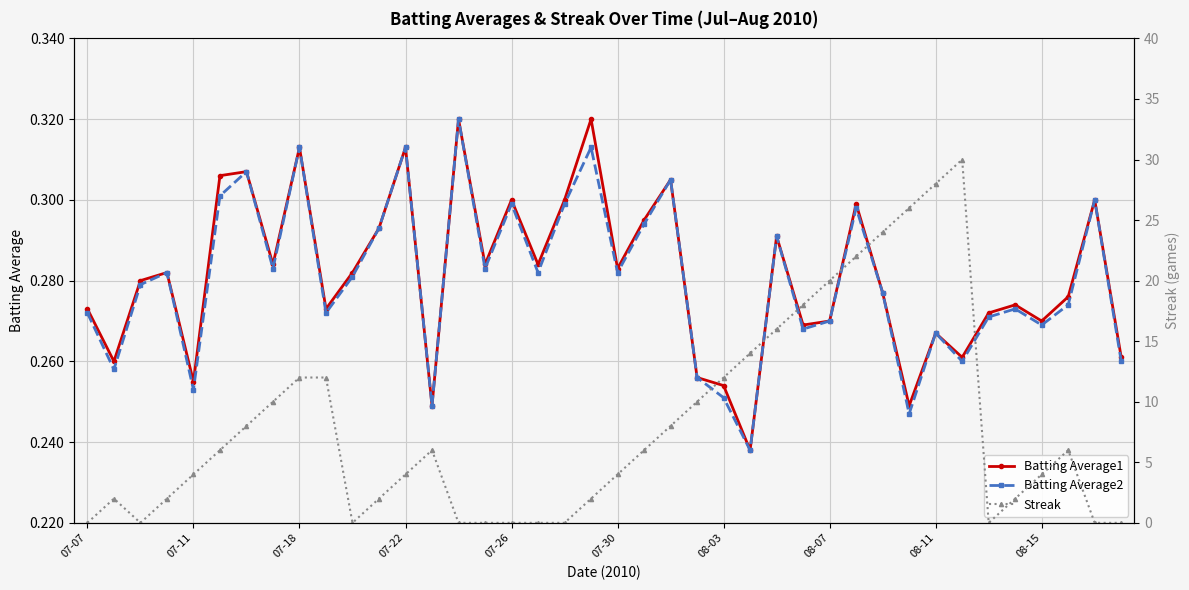

How many values in the Streak series are below 6?

20